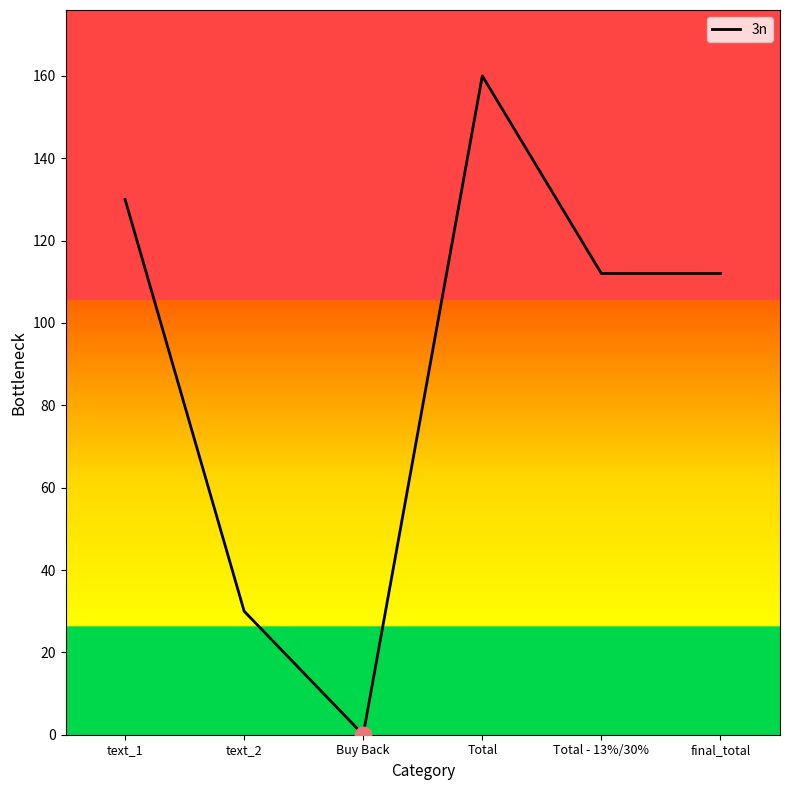

What is the greatest value displayed?

160